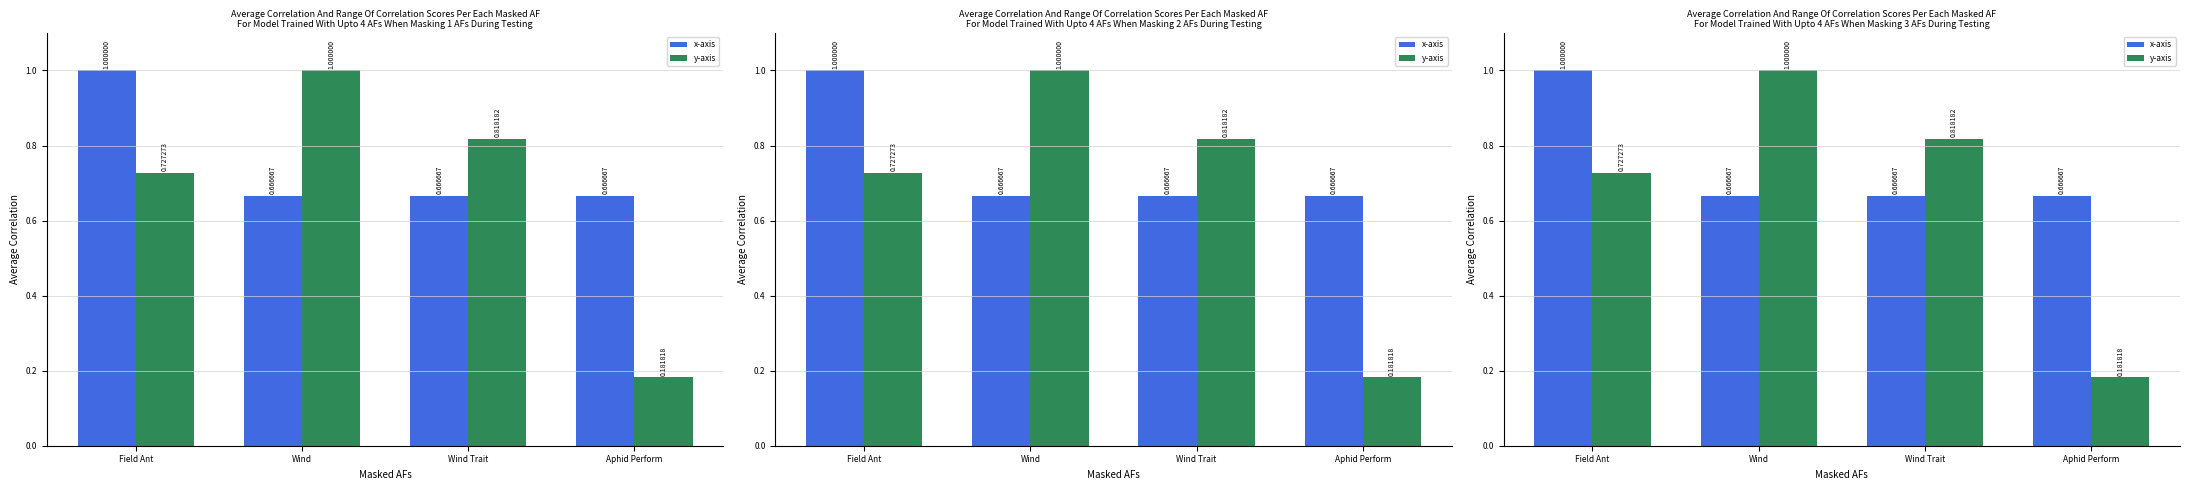

Which series has the largest total across all categories?

x-axis